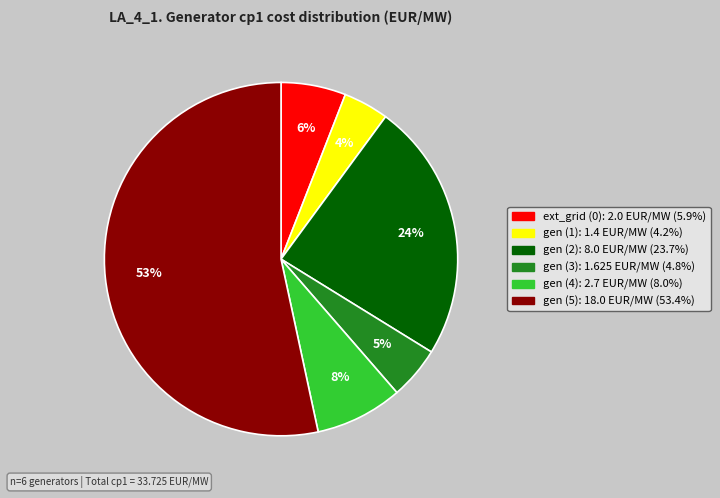

How many slices are in this pie chart?

6